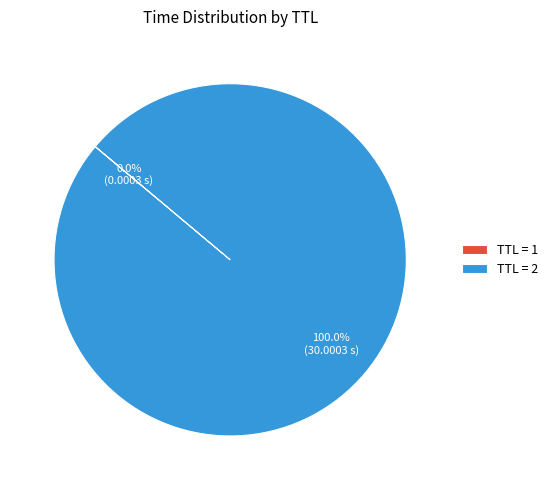

What is the largest slice in the pie chart?

TTL = 2